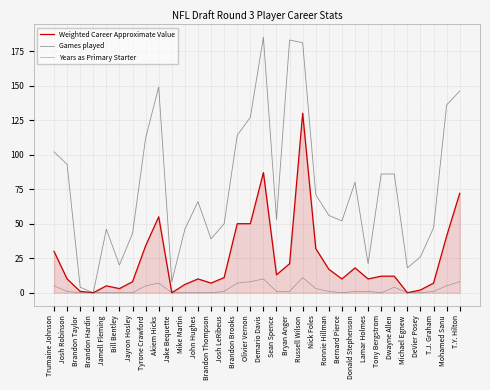

At which category is the sum across all series the highest?

Russell Wilson